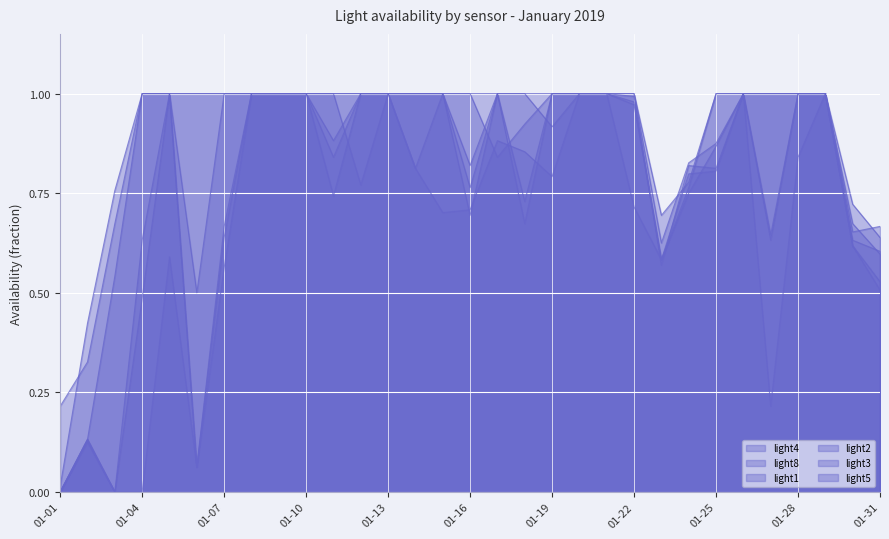

How many lines are shown in the chart?

6